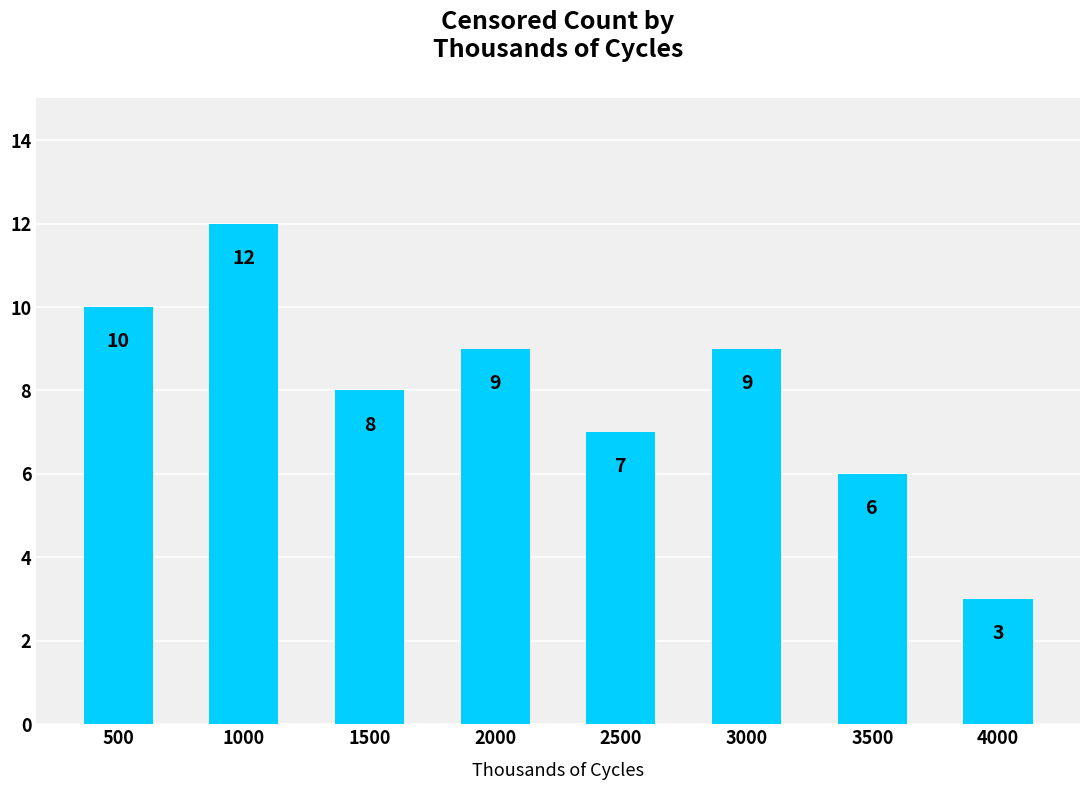

The value at 500 is 10. True or false?

True